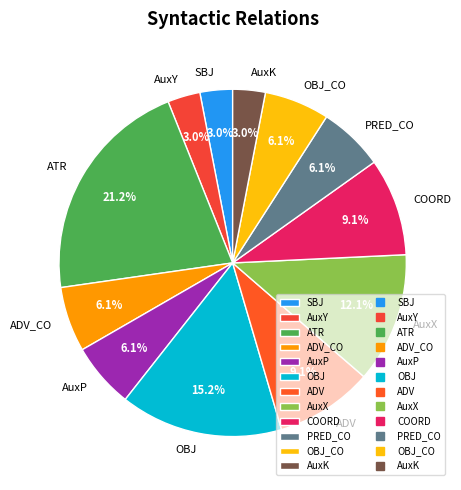

Combined, do AuxX and OBJ account for over 50%?

No